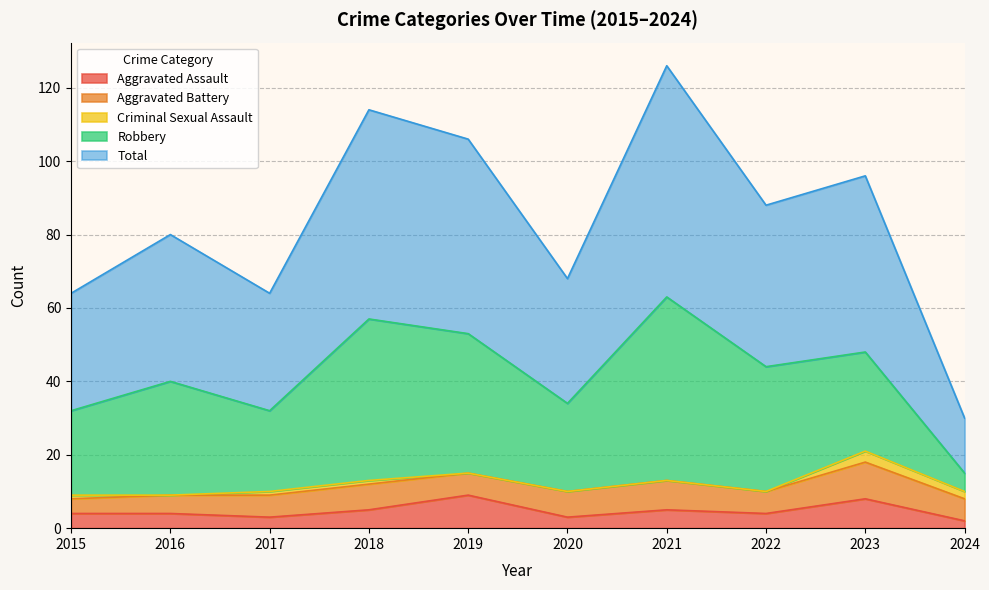

At which label is Criminal Sexual Assault closest to 1?

2015